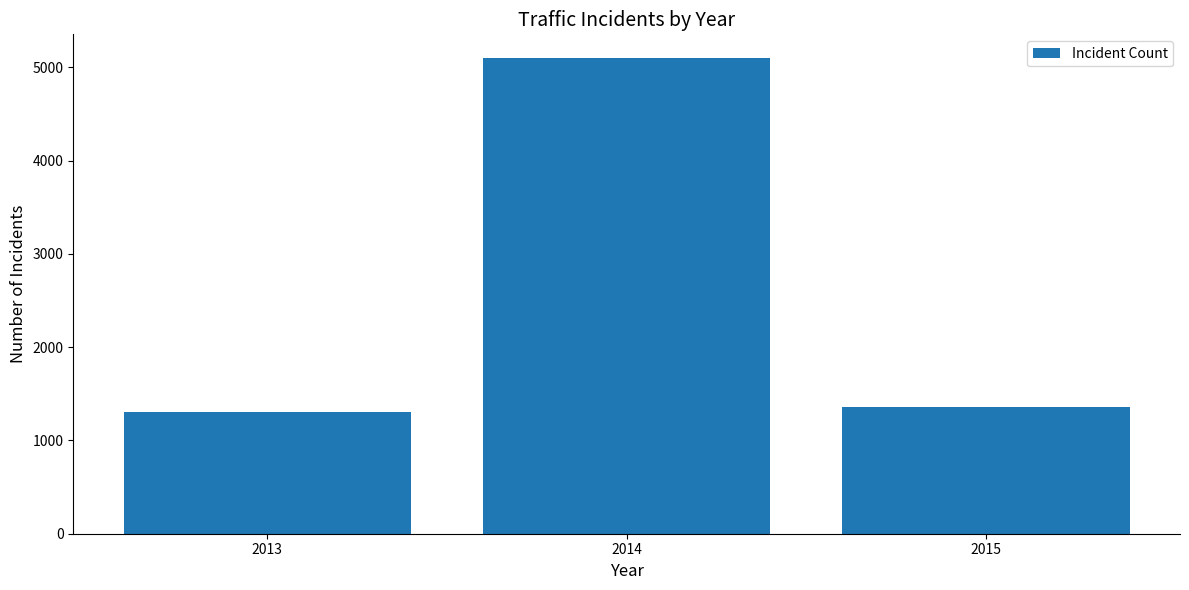

What is the minimum value shown in the chart?

1300